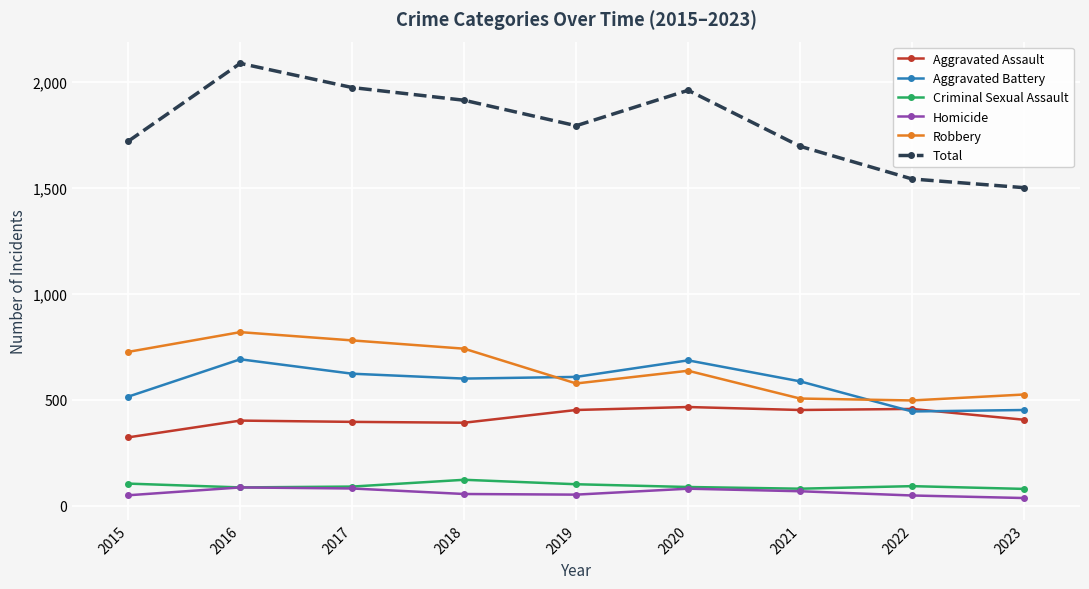

True or false: Robbery has a value of 875 at 2022.

False